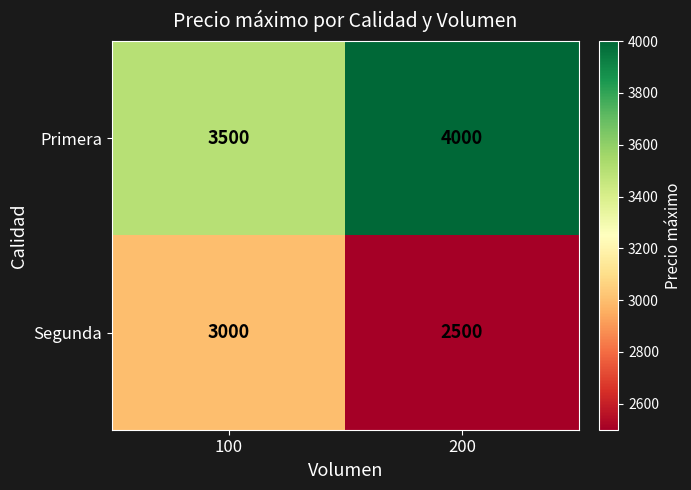

Reading right to left, transcribe all the data shown in this chart.

Primera: 4000	3500
Segunda: 2500	3000